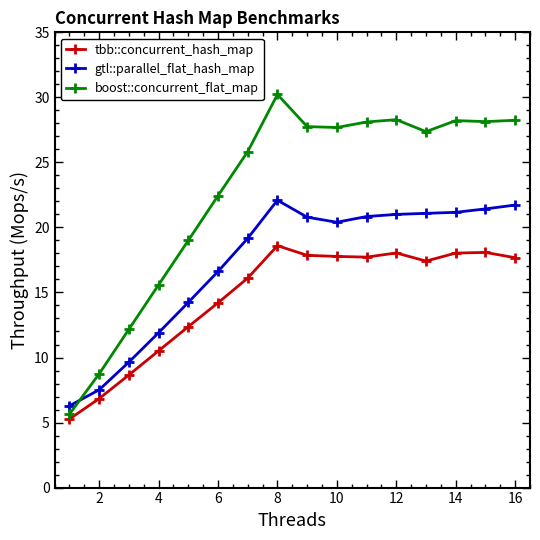

List the series in order of their peak value, lowest first.

tbb::concurrent_hash_map, gtl::parallel_flat_hash_map, boost::concurrent_flat_map